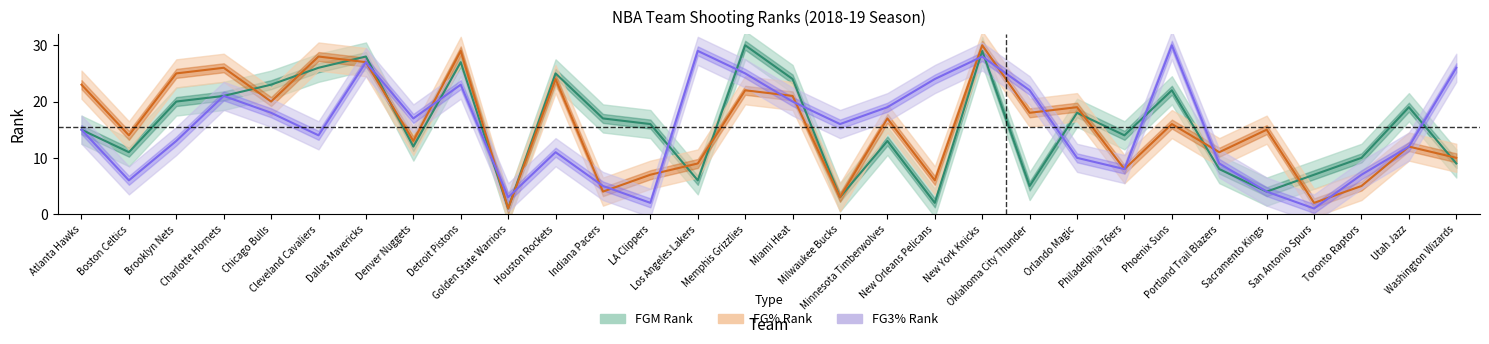

Between Denver Nuggets and Atlanta Hawks, which is larger?

Atlanta Hawks